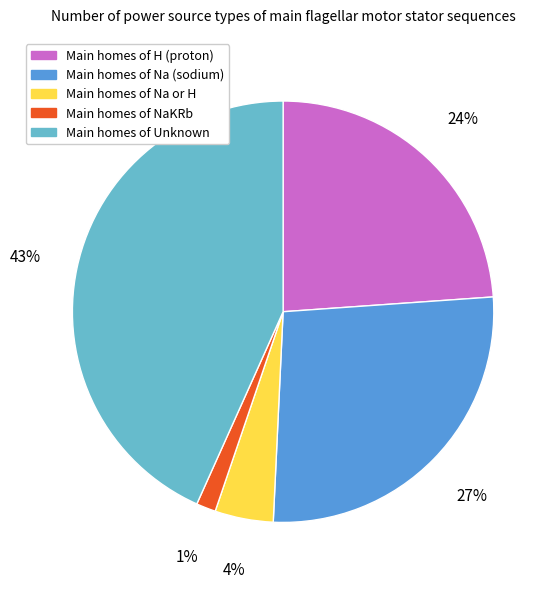

Is there any slice that represents more than half of the pie?

No